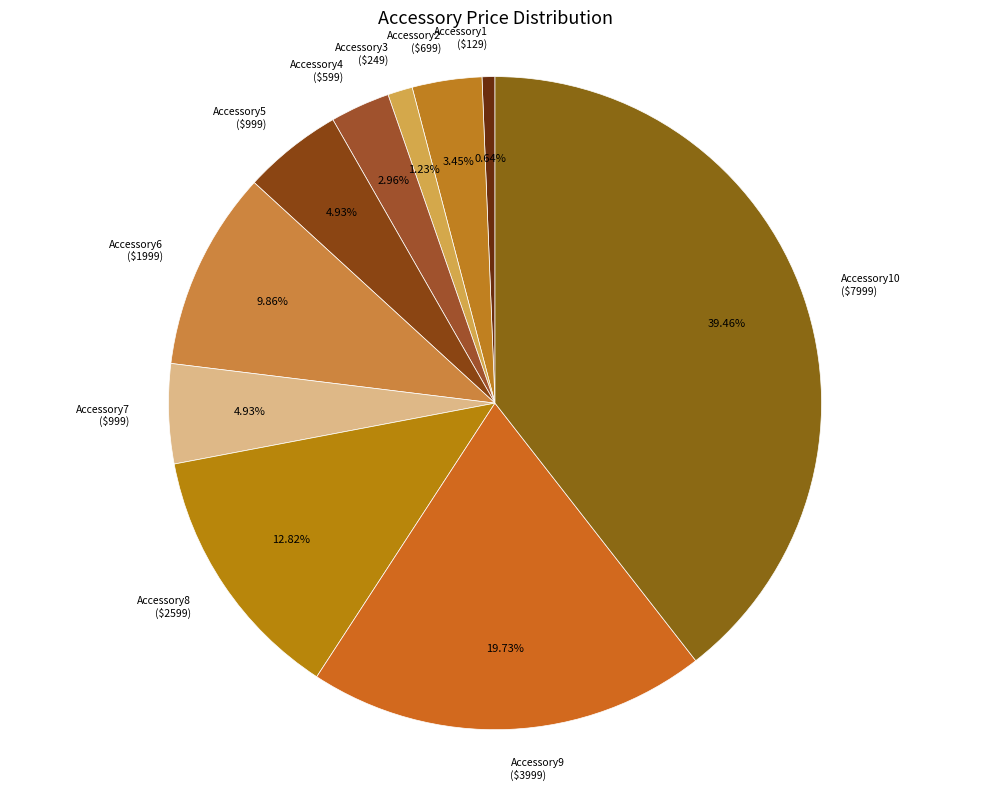

Is there any slice that represents more than half of the pie?

No